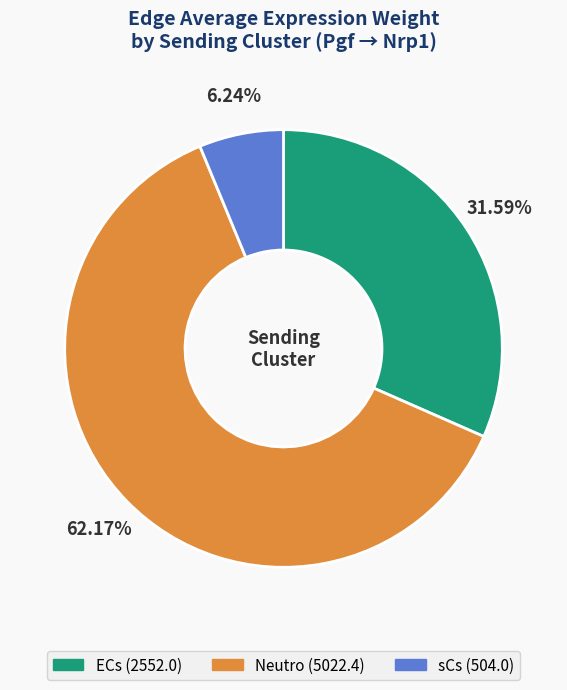

Which slice is the largest?

Neutro